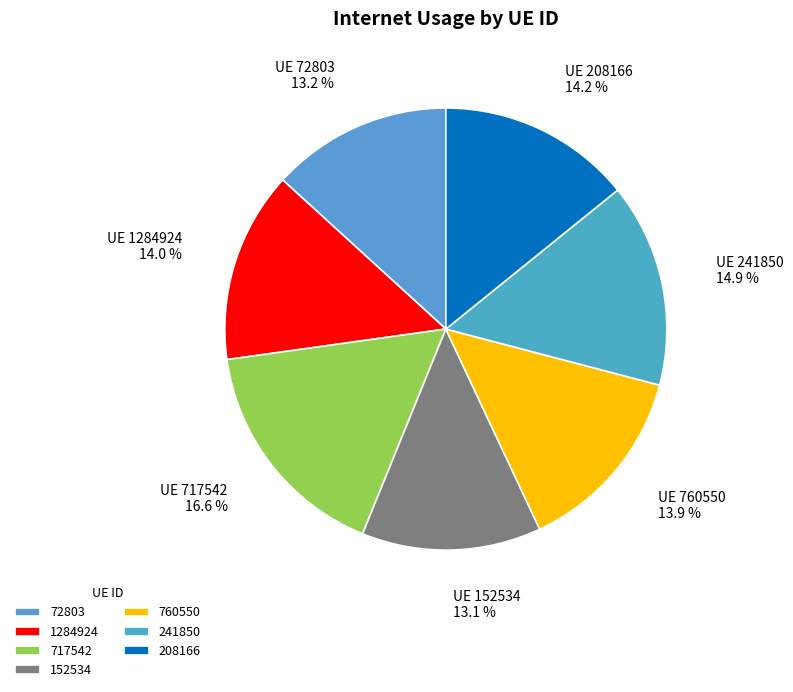

Does any single category account for the majority?

No